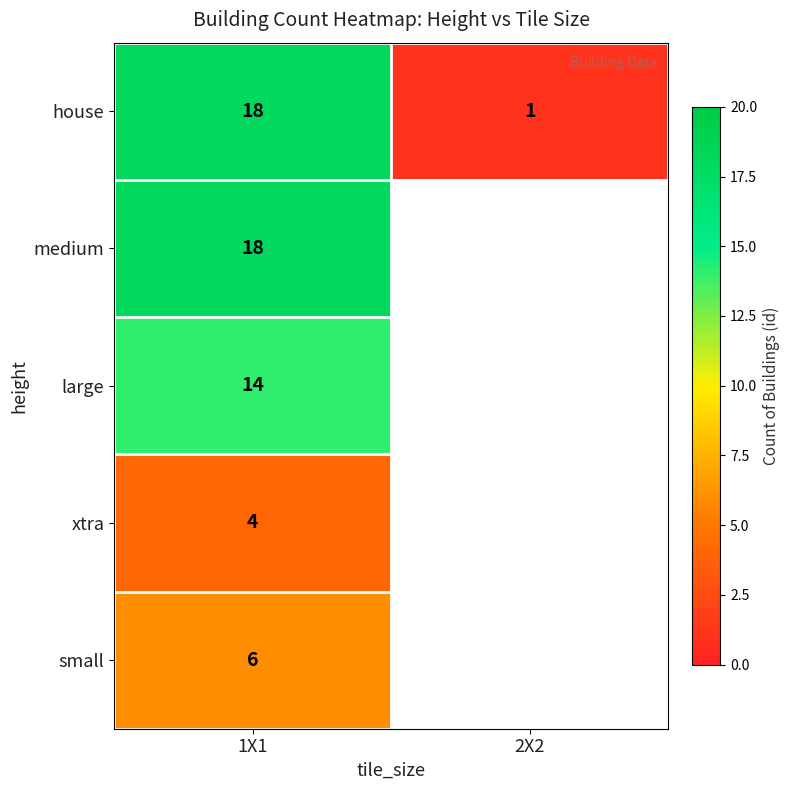

What is the difference between the highest and lowest values at 1X1?

14